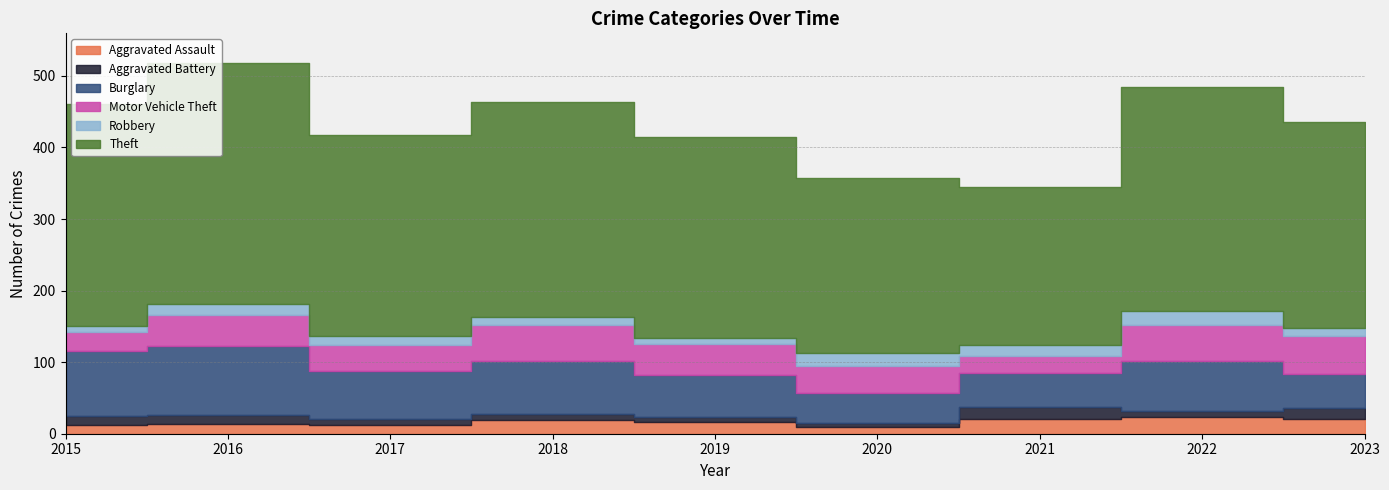

Does the chart display data point markers on the line(s)?

No